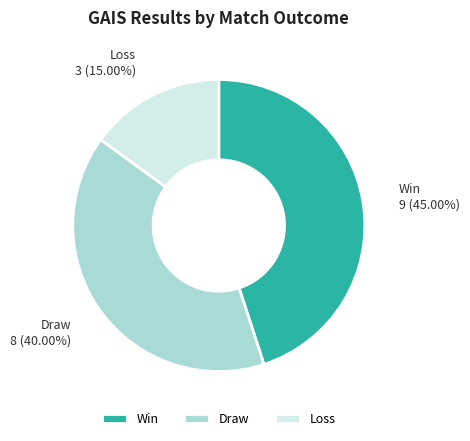

How many slices are in this pie chart?

3